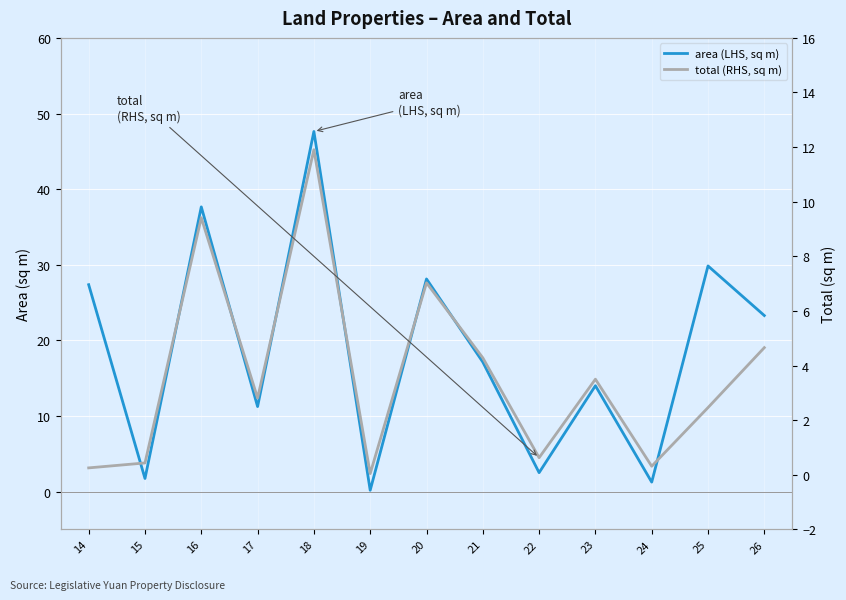

How many values in the area (LHS, sq m) series exceed 17?

7